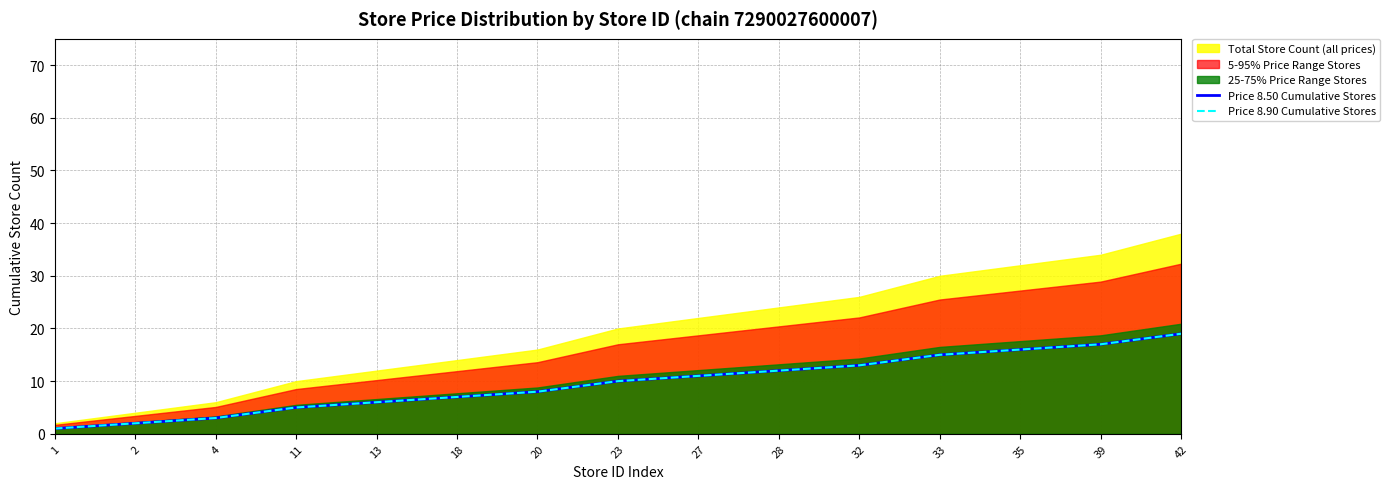

True or false: Price 8.90 Cumulative Stores and Price 8.50 Cumulative Stores intersect in this chart.

False